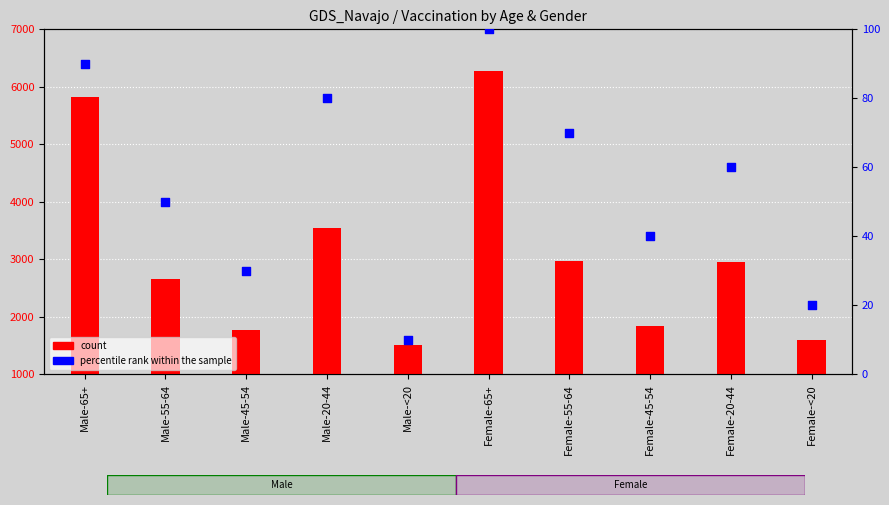

At which category is the sum across all series the highest?

Female-65+